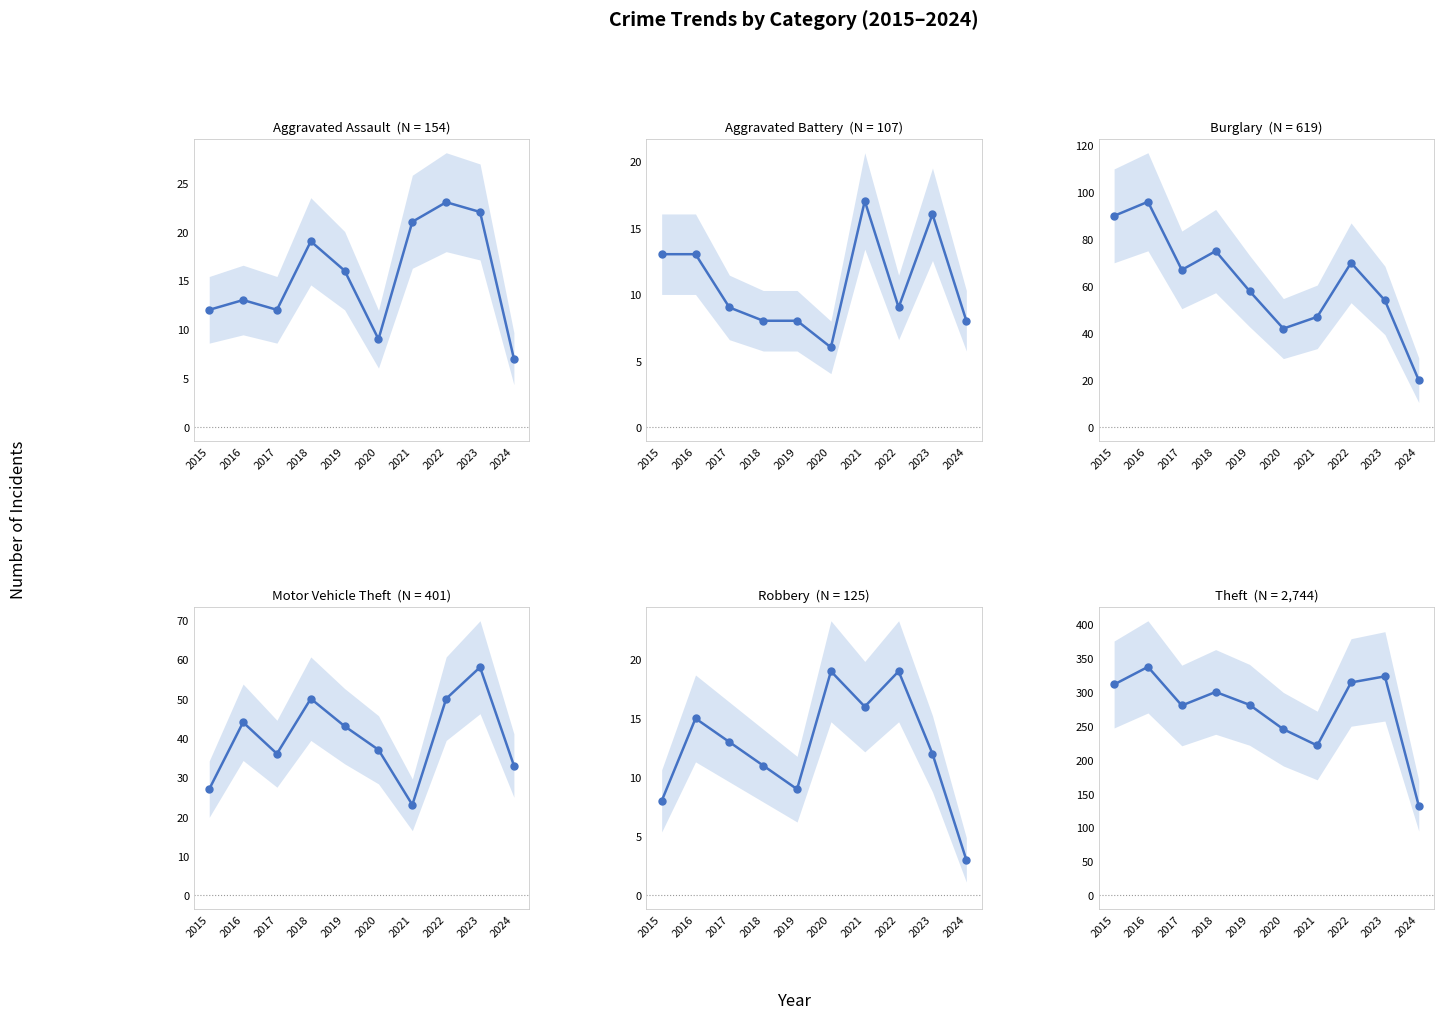

What is the difference between the maximum and second lowest values in the Motor Vehicle Theft series?

31